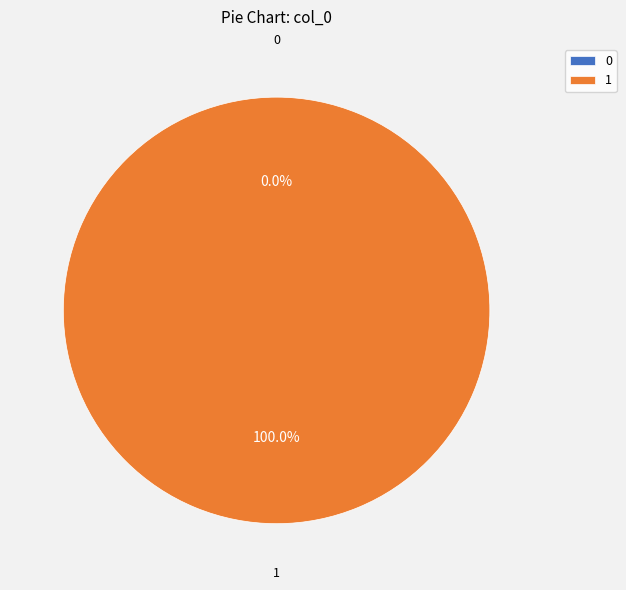

Which category accounts for the majority?

1